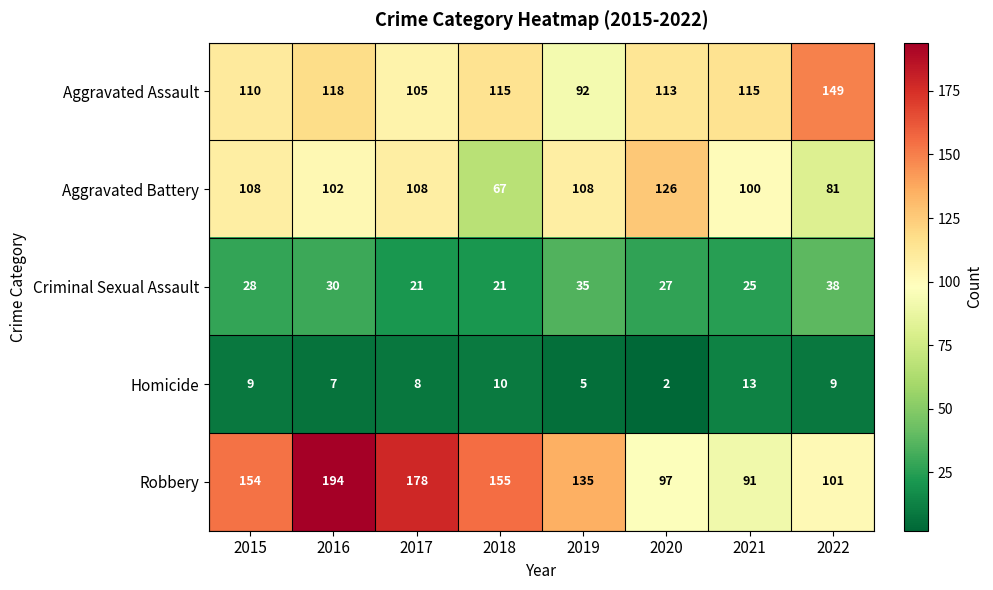

Which series has the widest spread of values?

Robbery